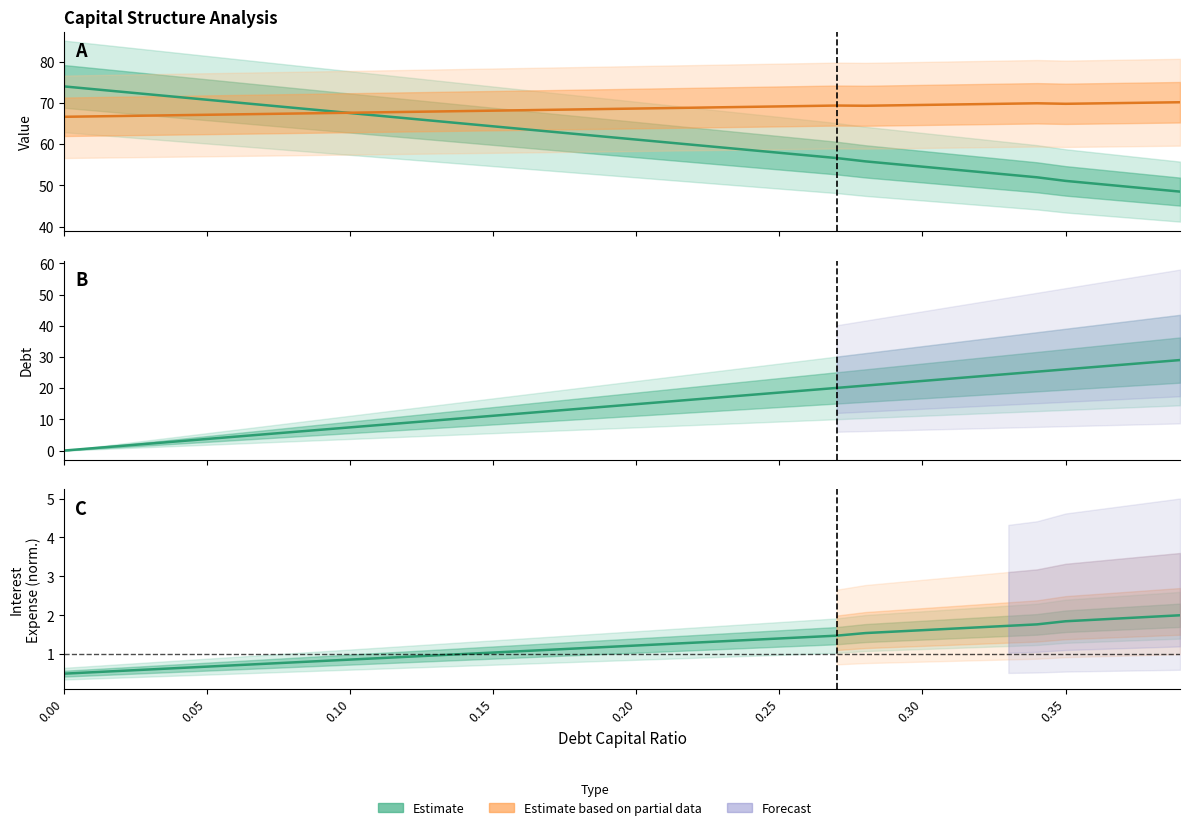

Reading right to left, transcribe all the data shown in this chart.

equity_value: 48.5	49.1	49.8	50.4	51.1	52.0	52.6	53.2	53.9	54.5	55.2	55.8	56.6	57.3	57.9	58.5	59.2	59.8	60.5	61.1	61.7	62.4	63.0	63.7	64.3	64.9	65.6	66.2	66.9	67.5	68.2	68.8	69.5	70.1	70.7	71.4	72.0	72.7	73.3	74.0
enterprise_value: 70.1	70.0	70.0	69.9	69.8	69.9	69.8	69.7	69.6	69.5	69.4	69.3	69.3	69.2	69.1	69.0	68.9	68.8	68.7	68.6	68.5	68.4	68.3	68.2	68.1	68.0	67.9	67.8	67.7	67.6	67.5	67.4	67.3	67.2	67.1	67.0	66.9	66.8	66.7	66.6
debt: 29.0	28.3	27.5	26.8	26.0	25.3	24.6	23.8	23.1	22.3	21.6	20.8	20.1	19.3	18.6	17.9	17.1	16.4	15.6	14.9	14.1	13.4	12.6	11.9	11.2	10.4	9.7	8.9	8.2	7.4	6.7	6.0	5.2	4.5	3.7	3.0	2.2	1.5	0.7	0.0
interest_expense: 2.0	2.0	1.9	1.9	1.8	1.8	1.7	1.7	1.7	1.6	1.6	1.5	1.5	1.4	1.4	1.4	1.3	1.3	1.3	1.2	1.2	1.2	1.1	1.1	1.0	1.0	1.0	0.9	0.9	0.9	0.8	0.8	0.8	0.7	0.7	0.6	0.6	0.6	0.5	0.5